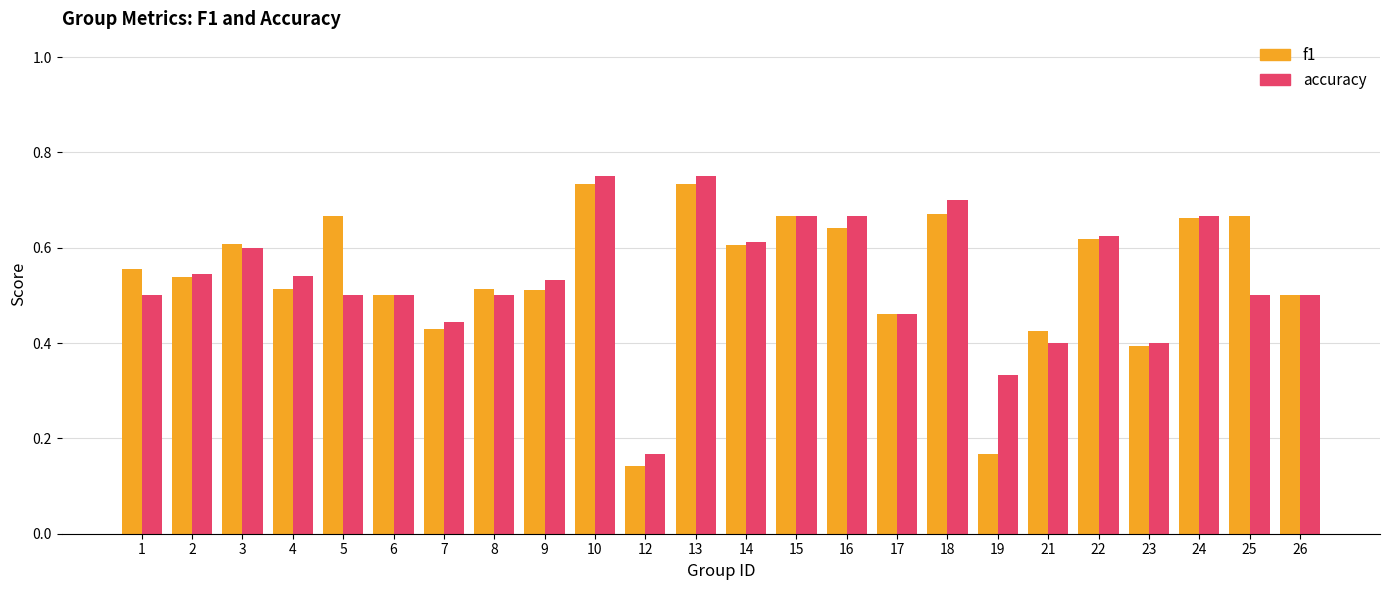

Which series has the widest spread of values?

f1